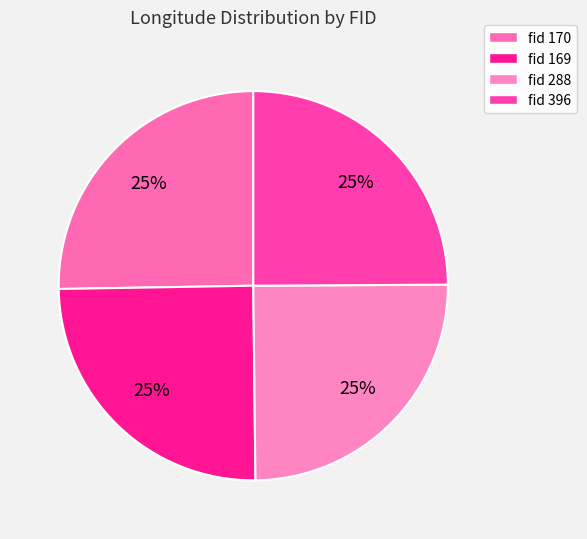

Count the number of slices in the pie.

4